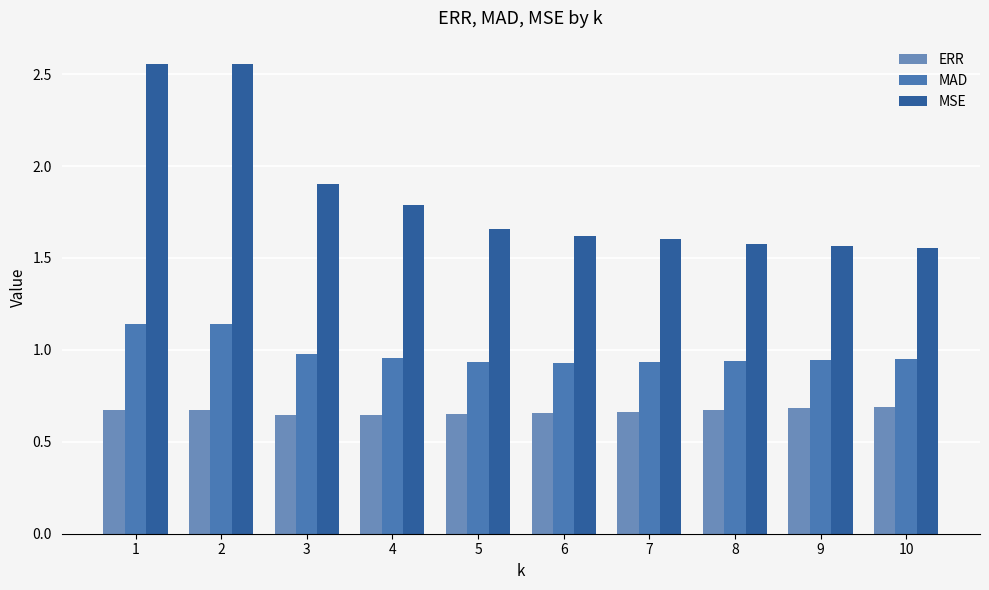

What is the spread (max minus min) of values at 4?

1.1